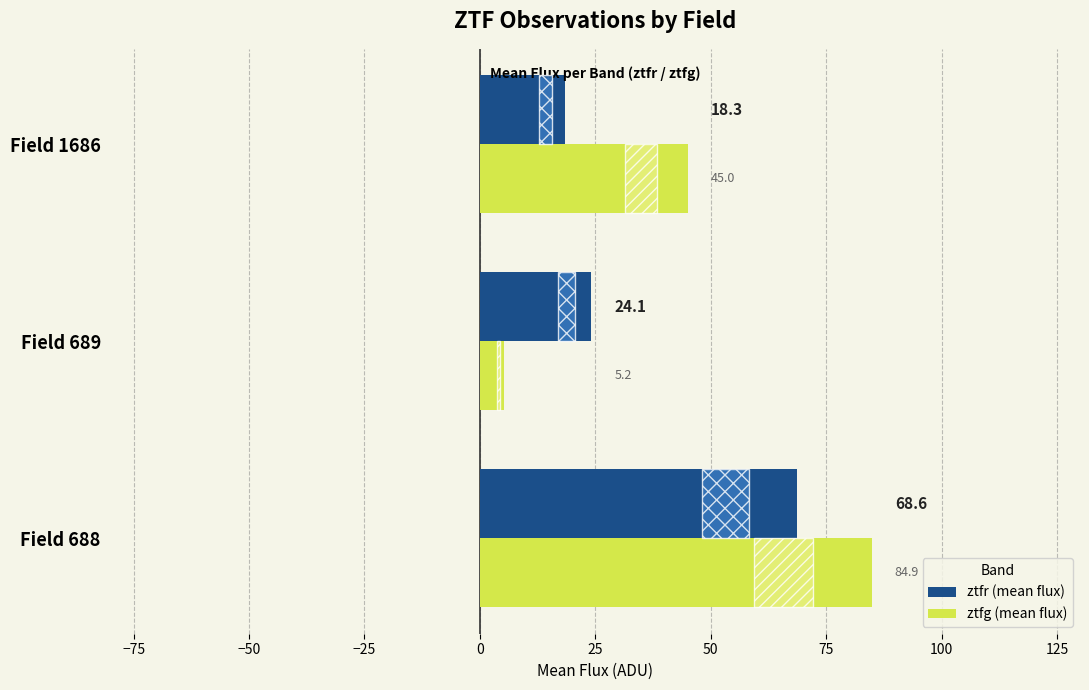

At which category does the chart reach its minimum across all series?

Field 689